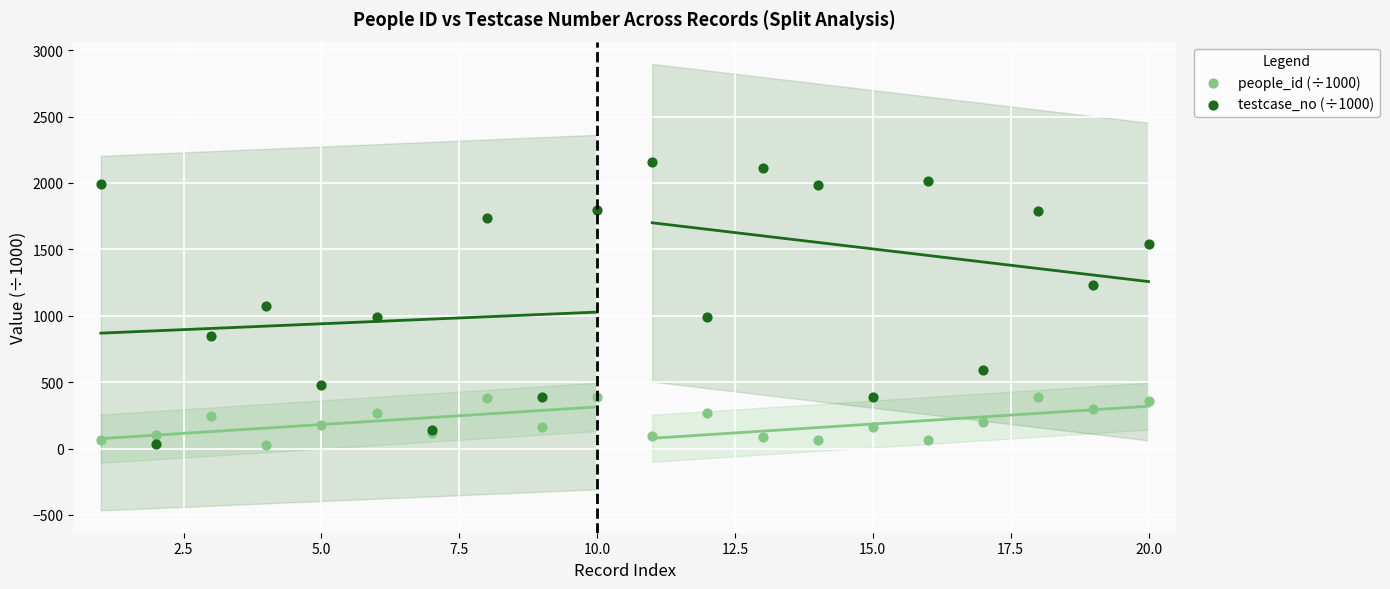

What is the X range (max minus min) for the scatter plot?

19.0